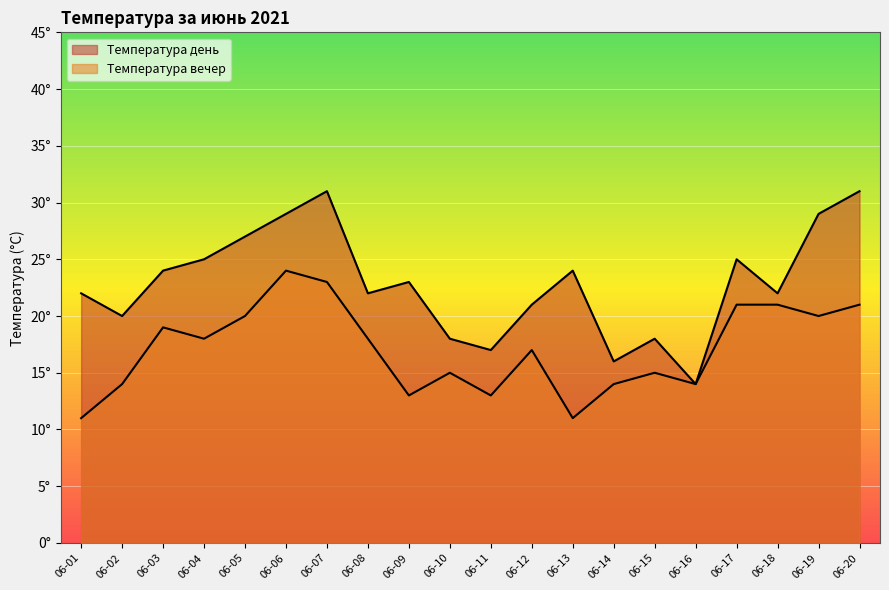

Does the chart display data point markers on the line(s)?

No